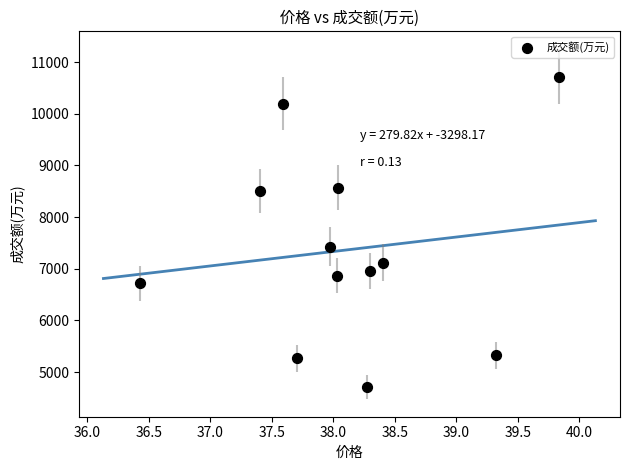

What is the average Y value?

7365